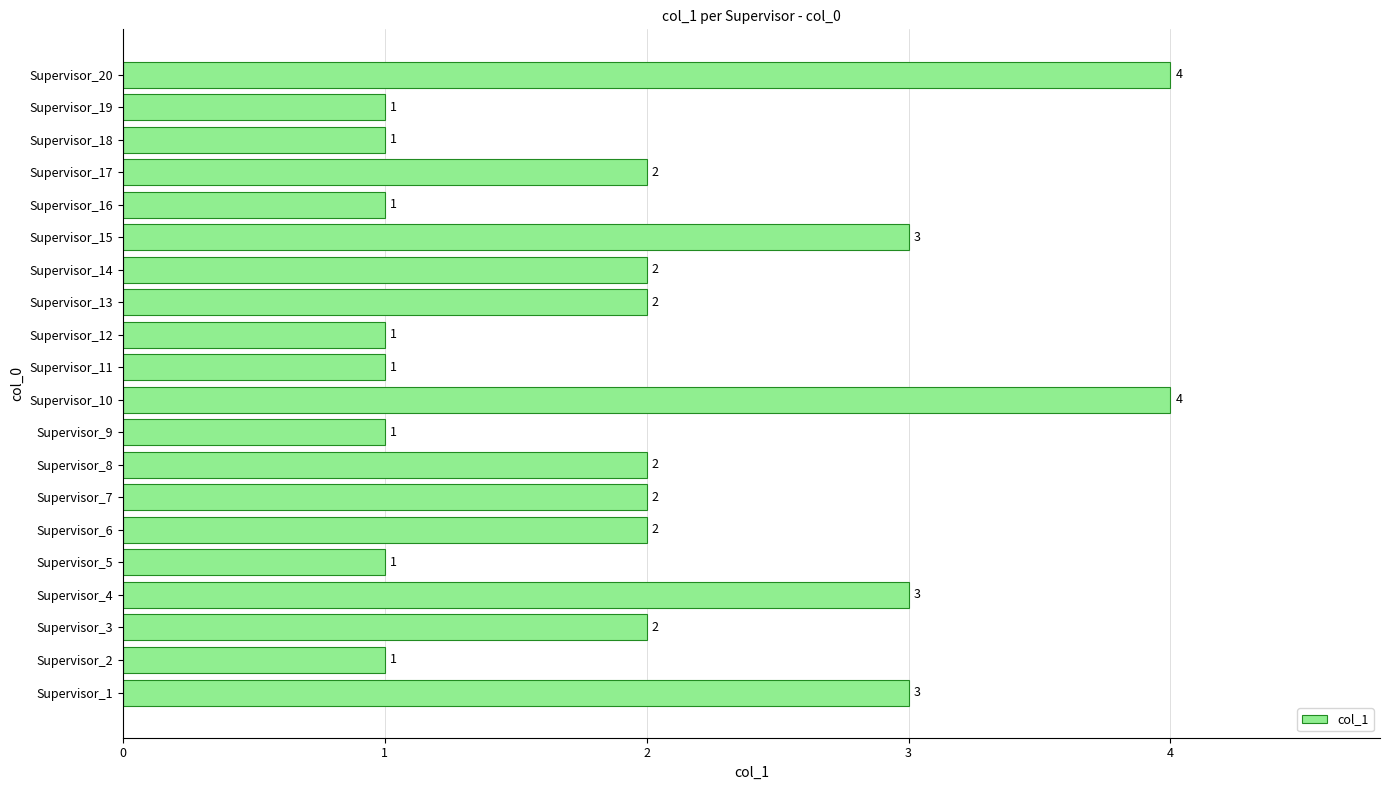

Reading bottom to top, what are all the values shown in this chart?

Supervisor_1=3	Supervisor_2=1	Supervisor_3=2	Supervisor_4=3	Supervisor_5=1	Supervisor_6=2	Supervisor_7=2	Supervisor_8=2	Supervisor_9=1	Supervisor_10=4	Supervisor_11=1	Supervisor_12=1	Supervisor_13=2	Supervisor_14=2	Supervisor_15=3	Supervisor_16=1	Supervisor_17=2	Supervisor_18=1	Supervisor_19=1	Supervisor_20=4